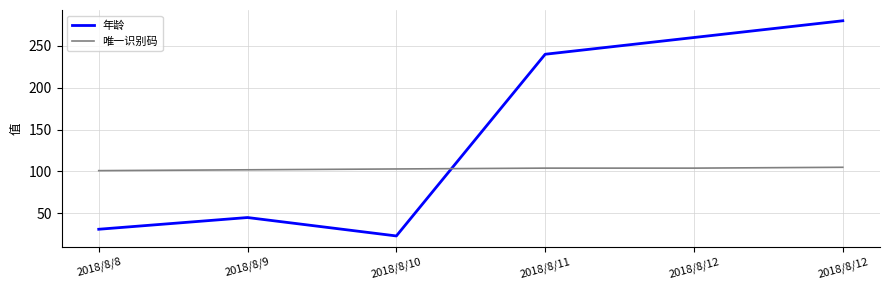

What is the difference between the highest and lowest values at 2018/8/12?

156